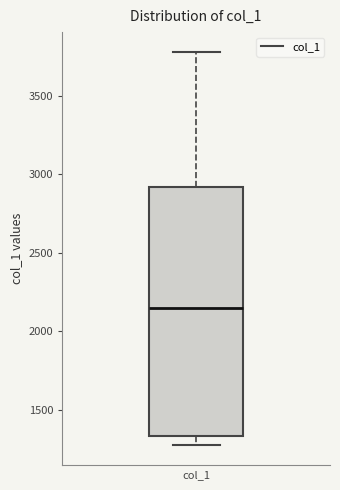

Read this box plot against the y-axis: the position of the median line, the range covered by the box, and the ends of both whiskers. The values are not printed on the chart, so give them approximately, as read against the axis.

median 2150, box 1350 to 2900, whiskers 1250 to 3800